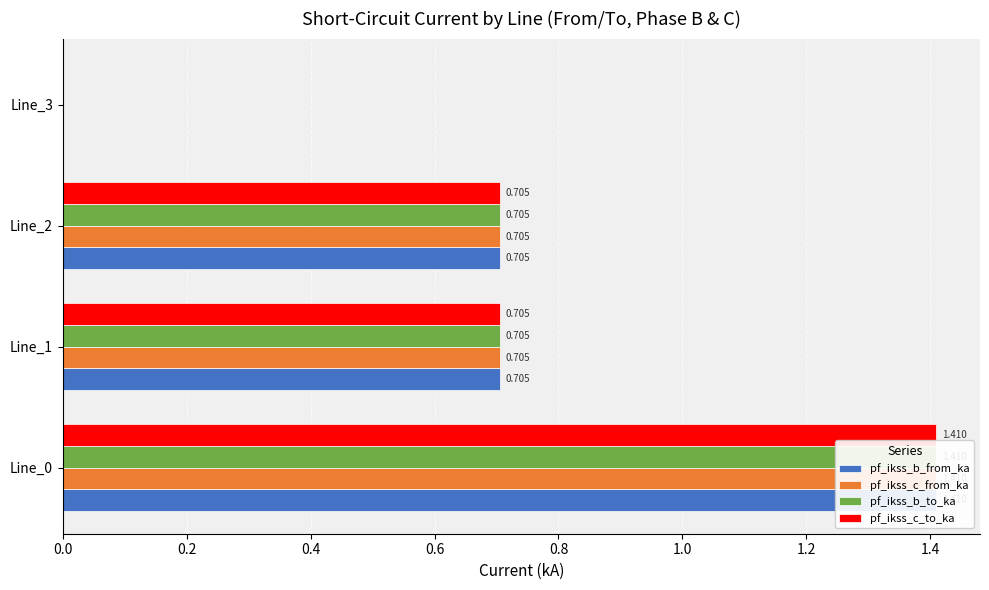

What is the maximum value shown in the chart?

1.4